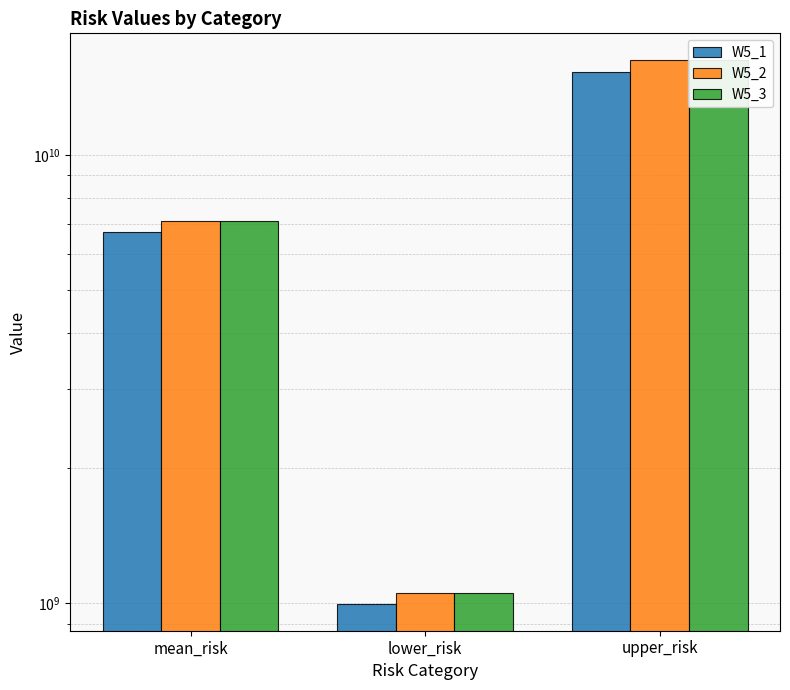

Is it true that W5_1 equals 6722573164.5 at mean_risk?

True